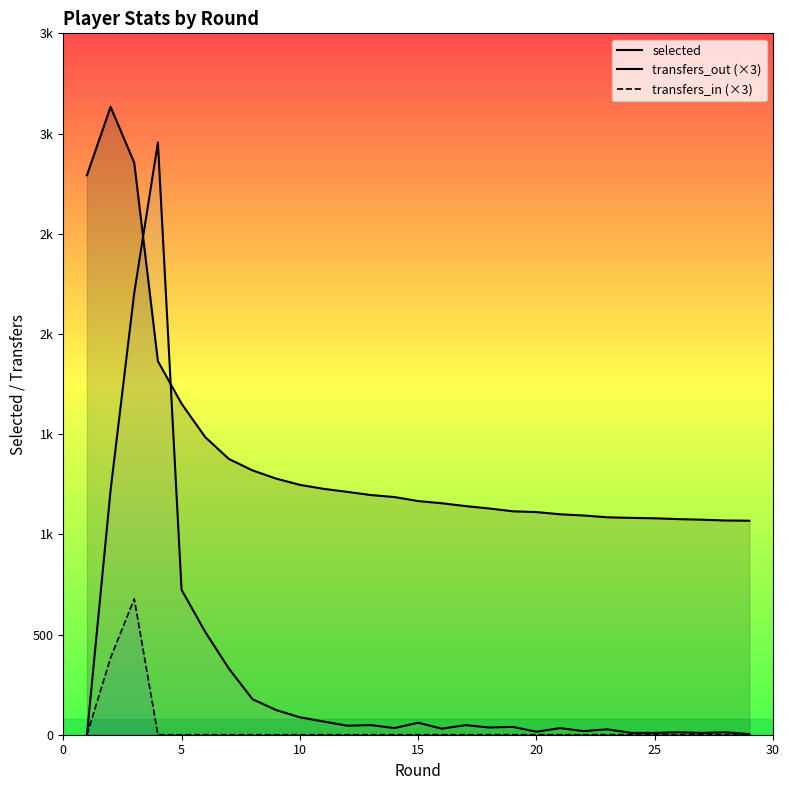

Between 10 and 15, which series saw the biggest shift?

selected